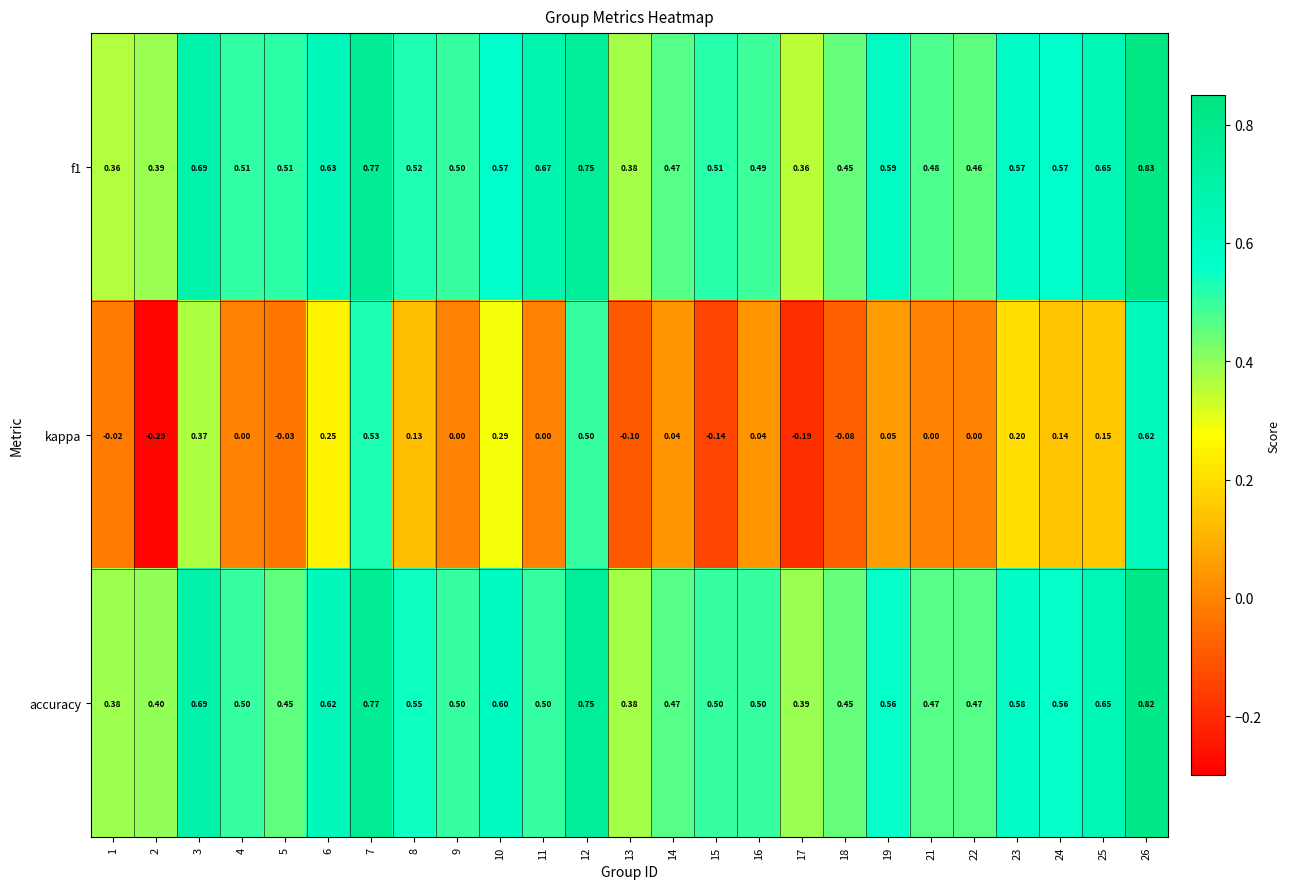

Which series changed the most between 5 and 23?

kappa